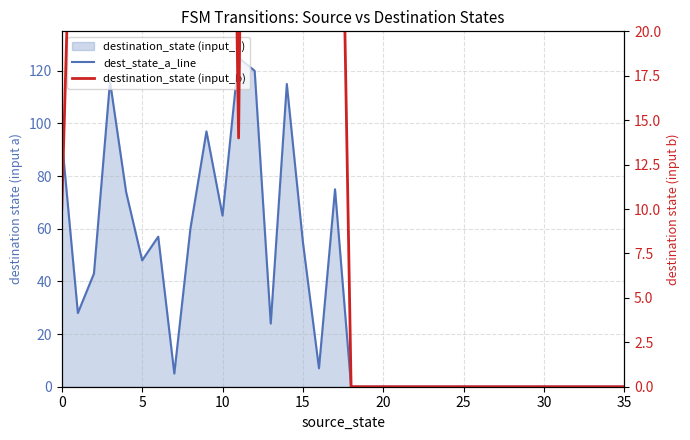

What is the difference between the second highest and minimum values in the destination_state (input_b) series?

117